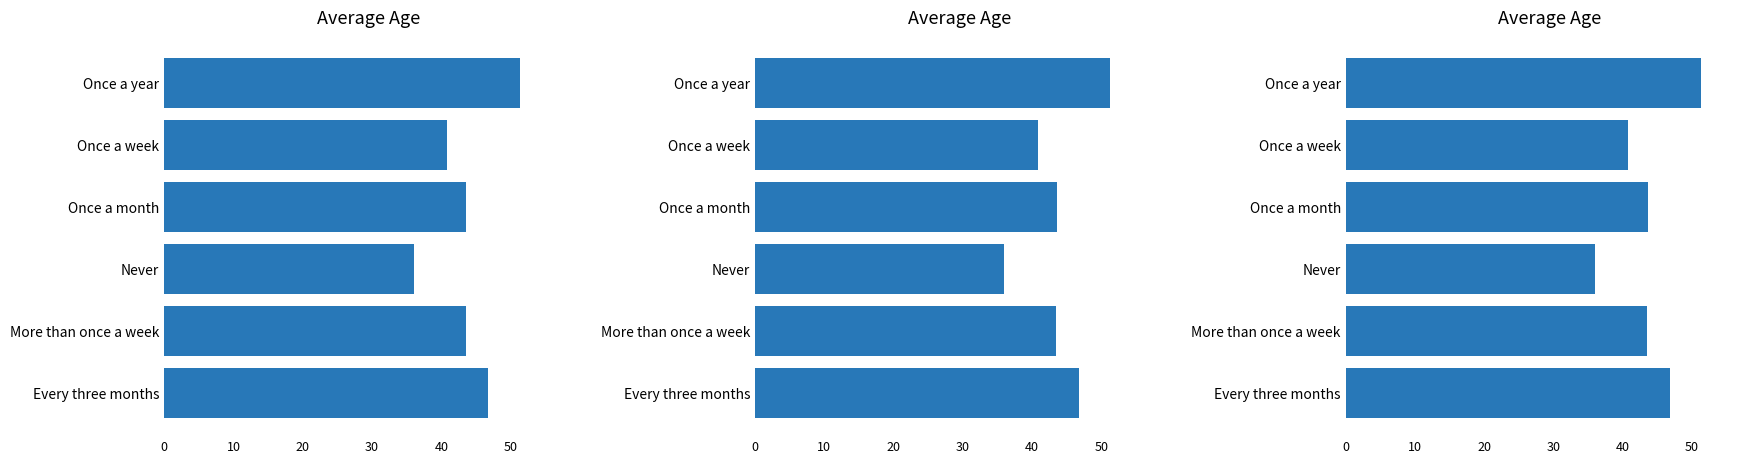

Read the value at Once a year.

51.3